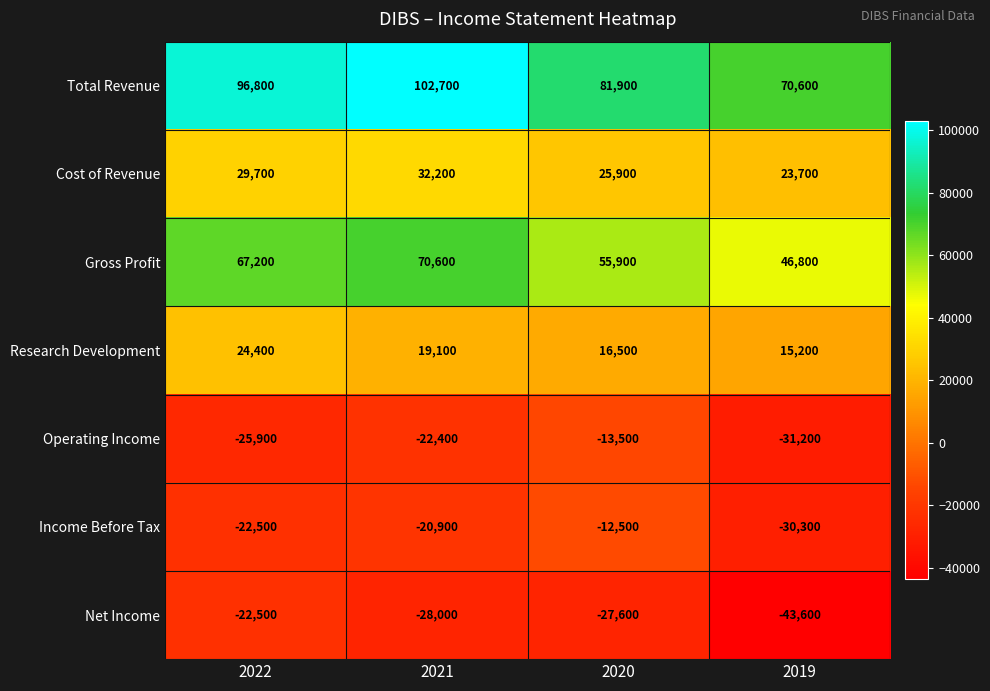

How many distinct data groups are displayed?

7